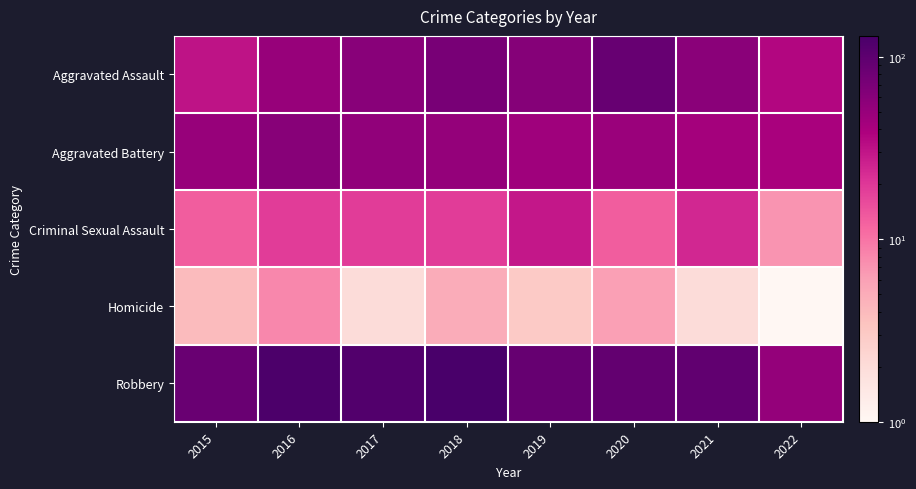

Rank the series by their maximum value, from lowest to highest.

Homicide, Criminal Sexual Assault, Aggravated Battery, Aggravated Assault, Robbery